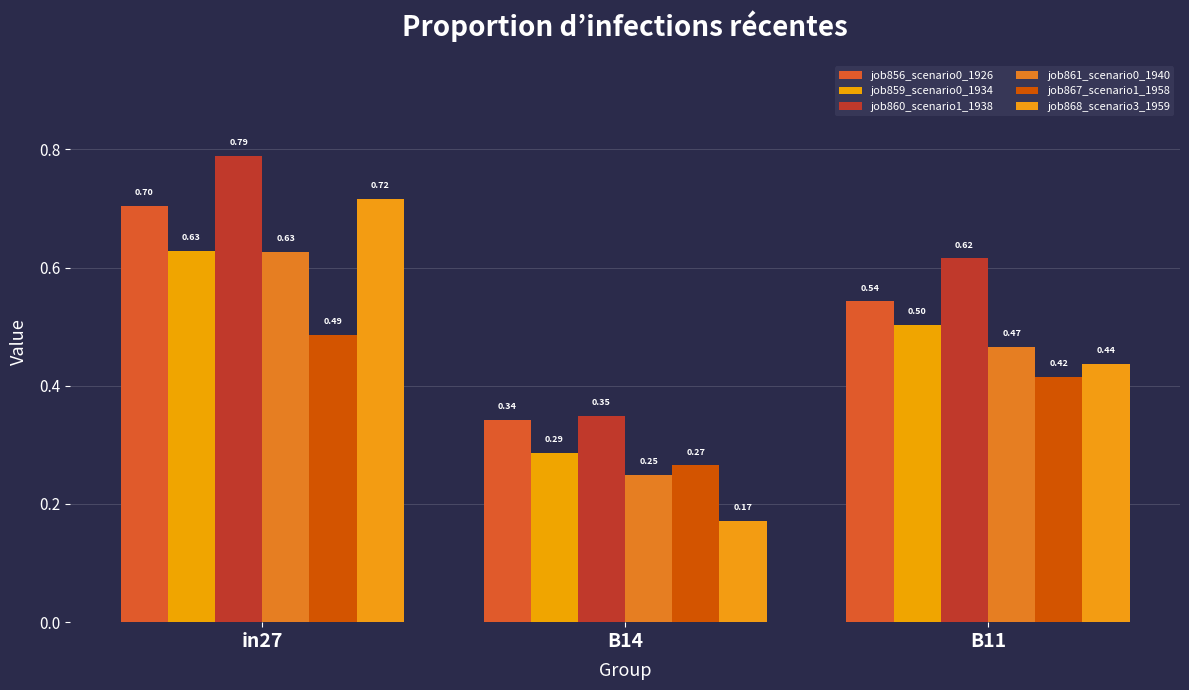

Which category has the lowest value in the job861_scenario0_1940 series?

B14